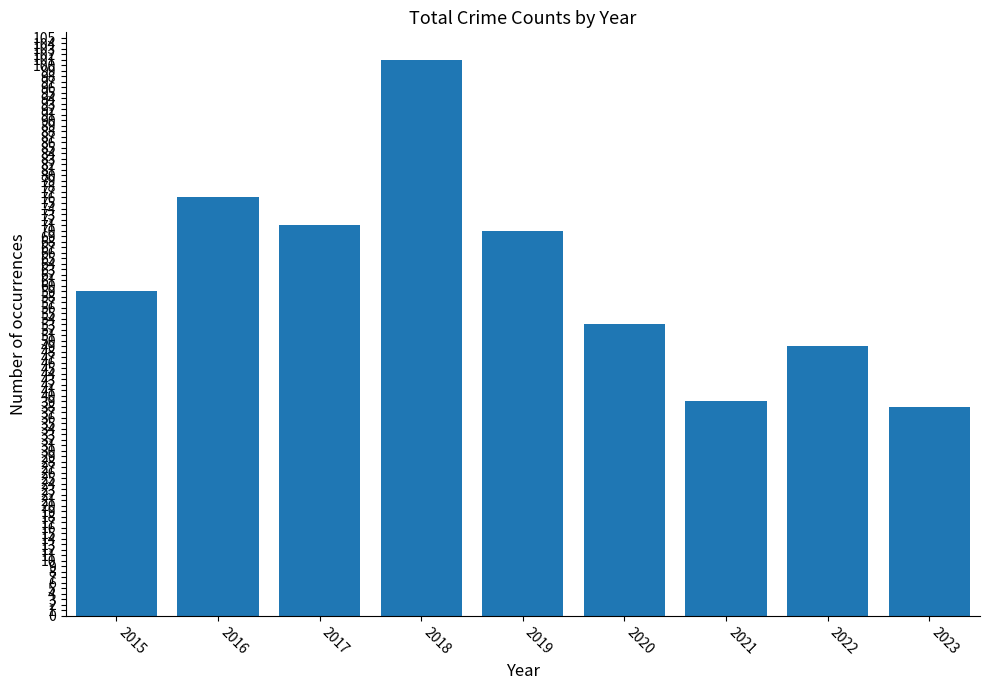

What is the change in value from 2016 to 2018?

+25